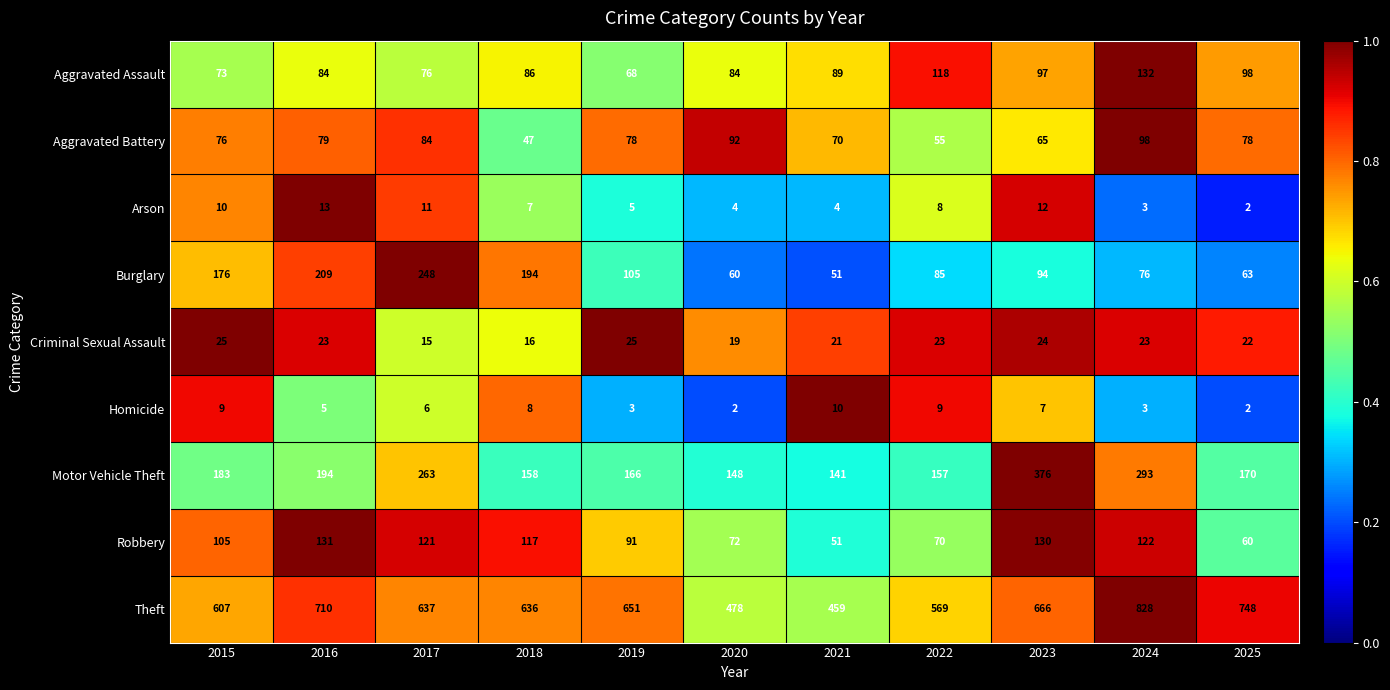

Rank the series by their maximum value, from lowest to highest.

Homicide, Arson, Criminal Sexual Assault, Aggravated Battery, Robbery, Aggravated Assault, Burglary, Motor Vehicle Theft, Theft